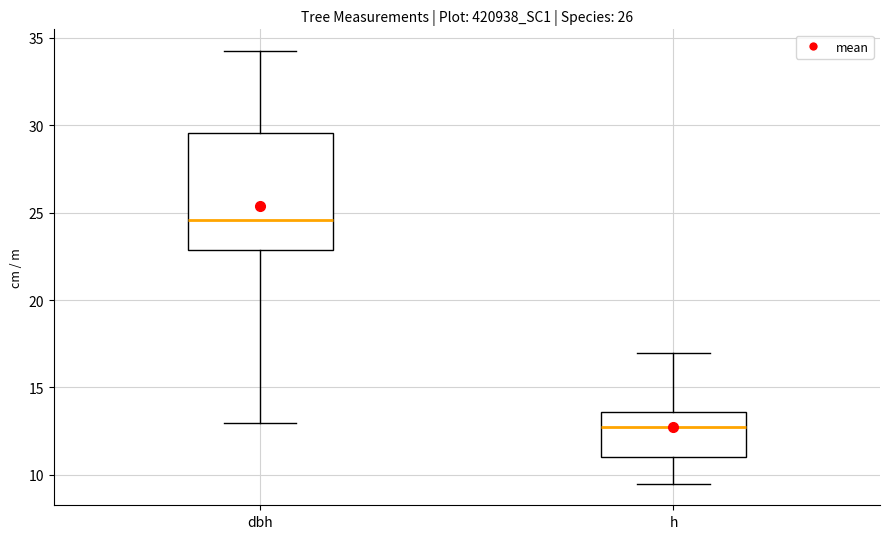

Reading left to right, transcribe this box plot: for each box, give where its median line is, the range the box spans, and where its two whiskers end, as read against the y-axis. The values are not printed on the chart, so give them approximately, as read against the axis.

dbh: median 24.5, box 23.0 to 29.5, whiskers 13.0 to 34.5
h: median 13.0, box 11.0 to 13.5, whiskers 9.5 to 17.0